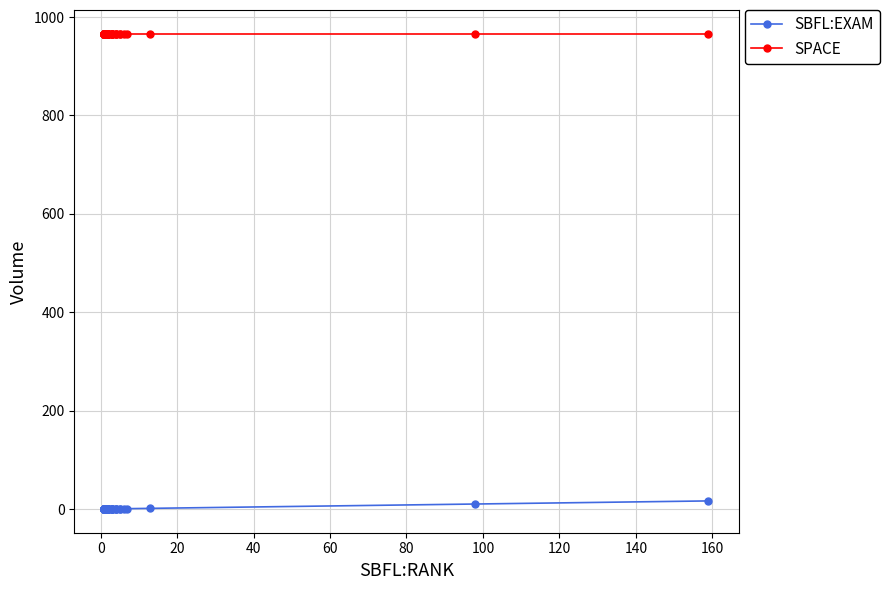

What are all the series names shown in the legend?

SBFL:EXAM, SPACE